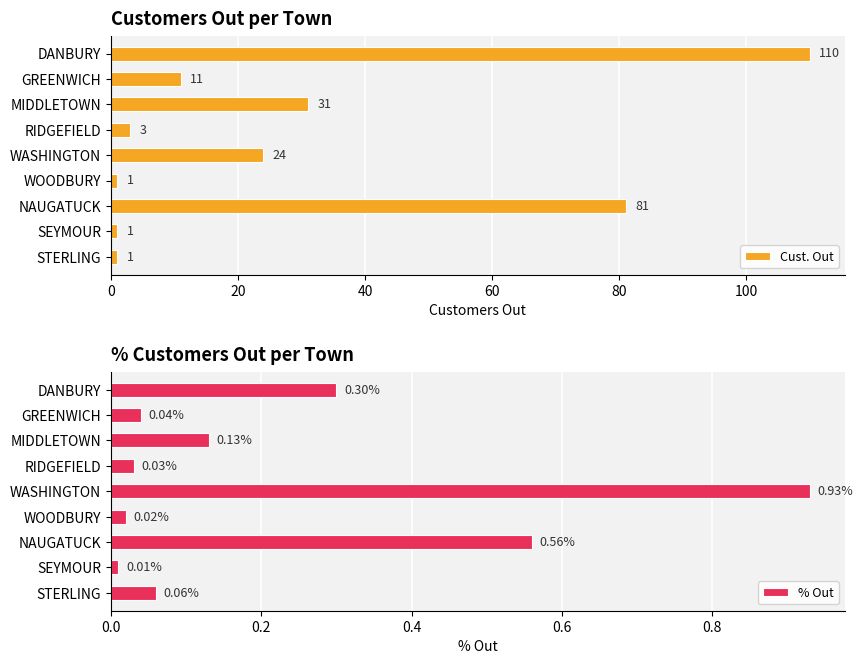

The Cust. Out series shows 21.2 at NAUGATUCK. True or false?

False